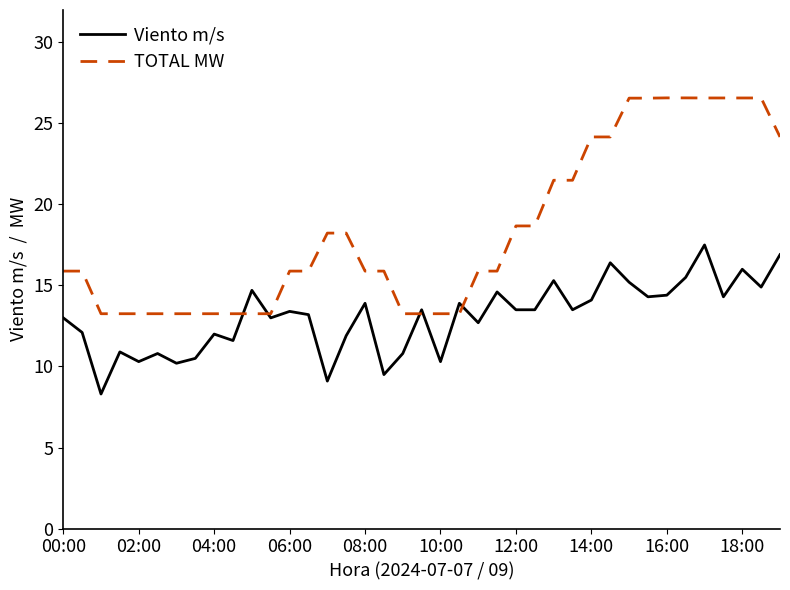

Which series has the widest spread of values?

TOTAL MW